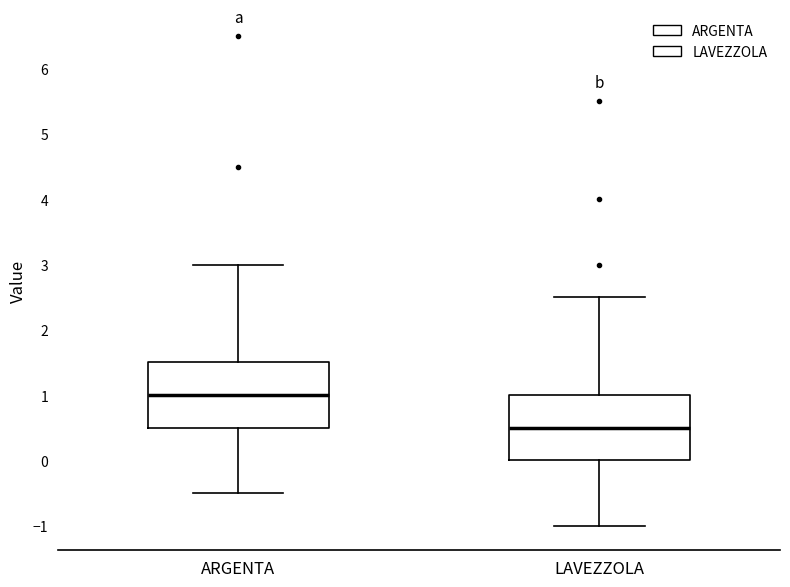

Which box's median line is the highest?

ARGENTA